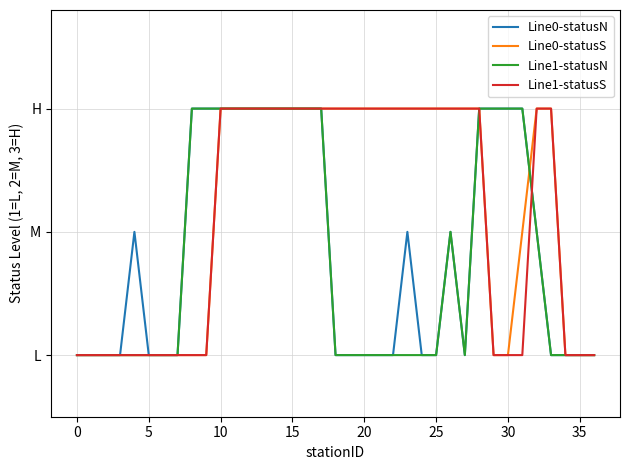

What are all the series names shown in the legend?

Line0-statusN, Line0-statusS, Line1-statusN, Line1-statusS